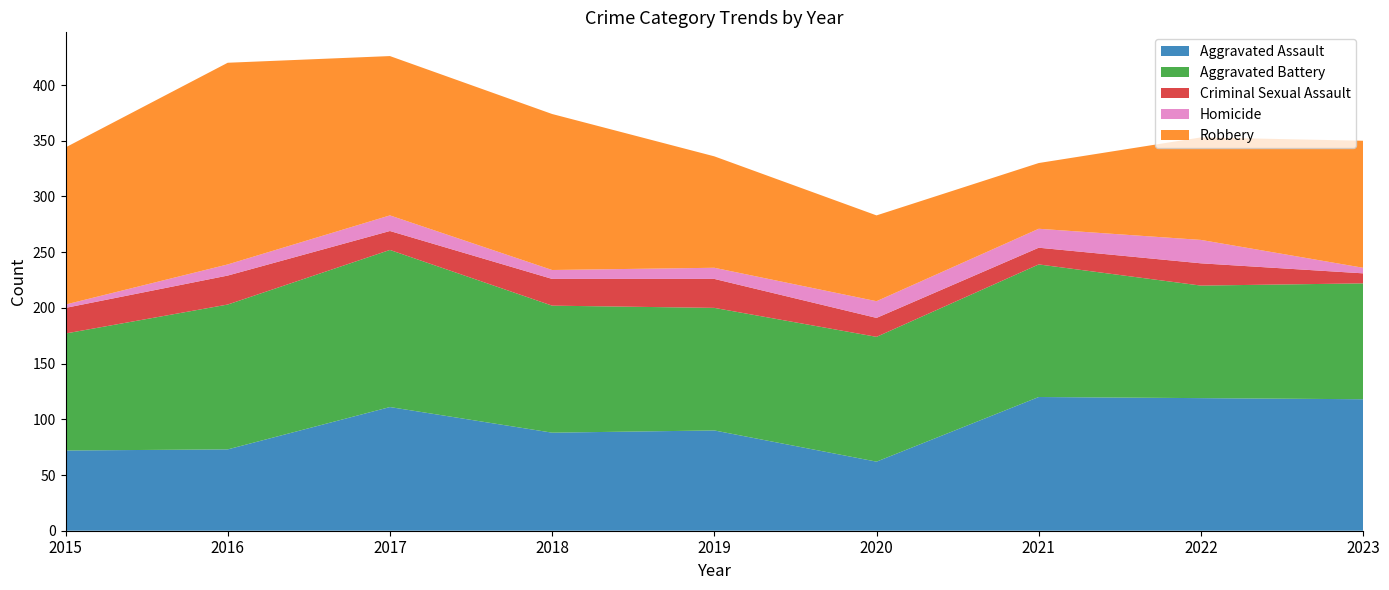

Reading left to right, what are all the values shown in this chart?

Aggravated Assault: 72	73	111	88	90	62	120	119	118
Aggravated Battery: 105	130	141	114	110	112	119	101	104
Criminal Sexual Assault: 23	26	17	24	26	17	15	20	9
Homicide: 3	10	14	8	10	15	17	21	5
Robbery: 141	181	143	140	100	77	59	92	114